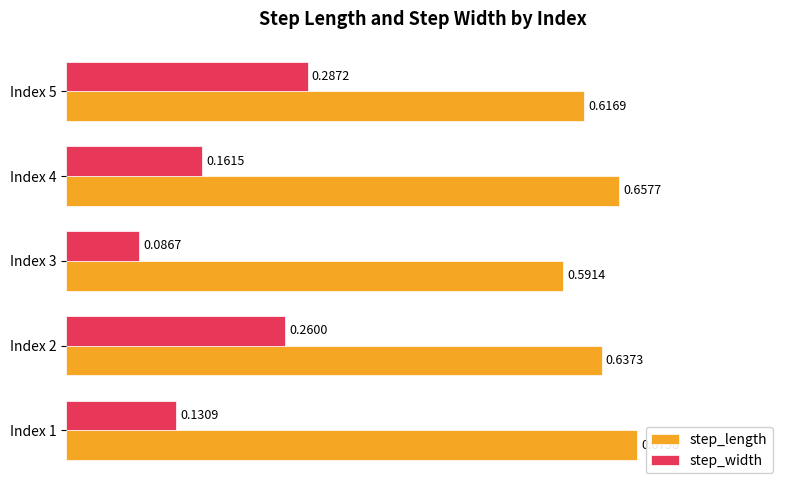

What is the sum of the step_width values at Index 5 and Index 4?

0.4